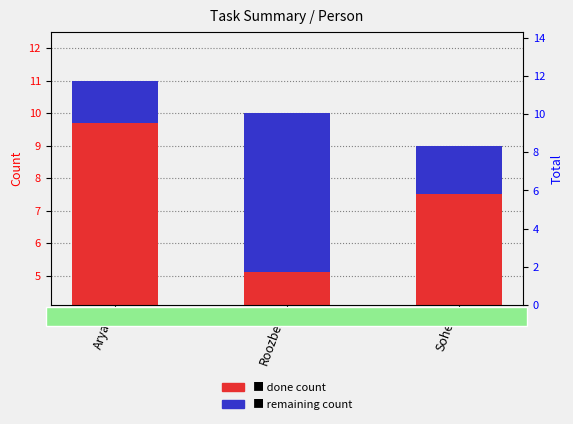

Which series has the largest total across all categories?

Dones